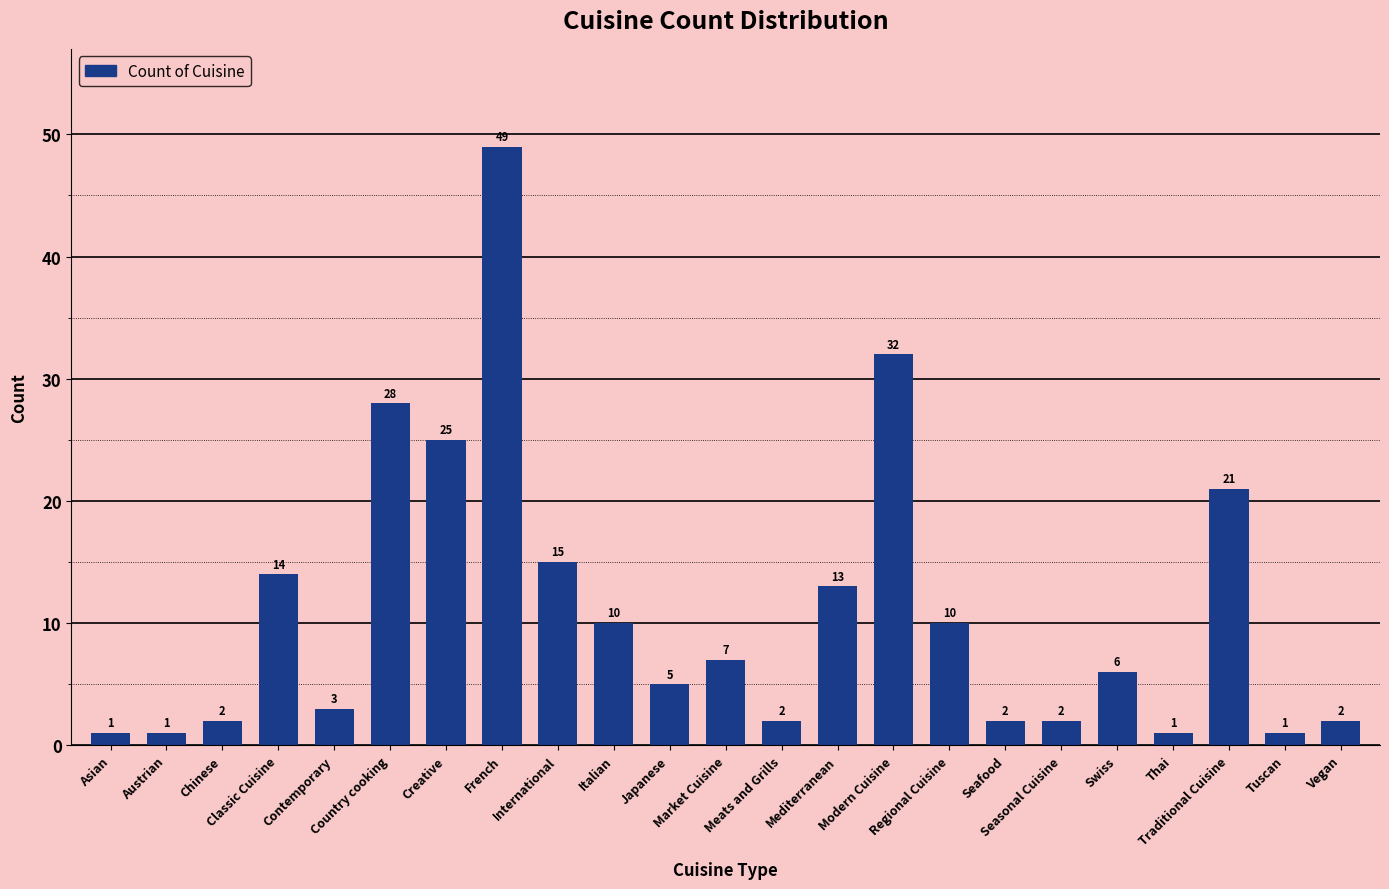

What is the difference between the second highest and second lowest values?

31